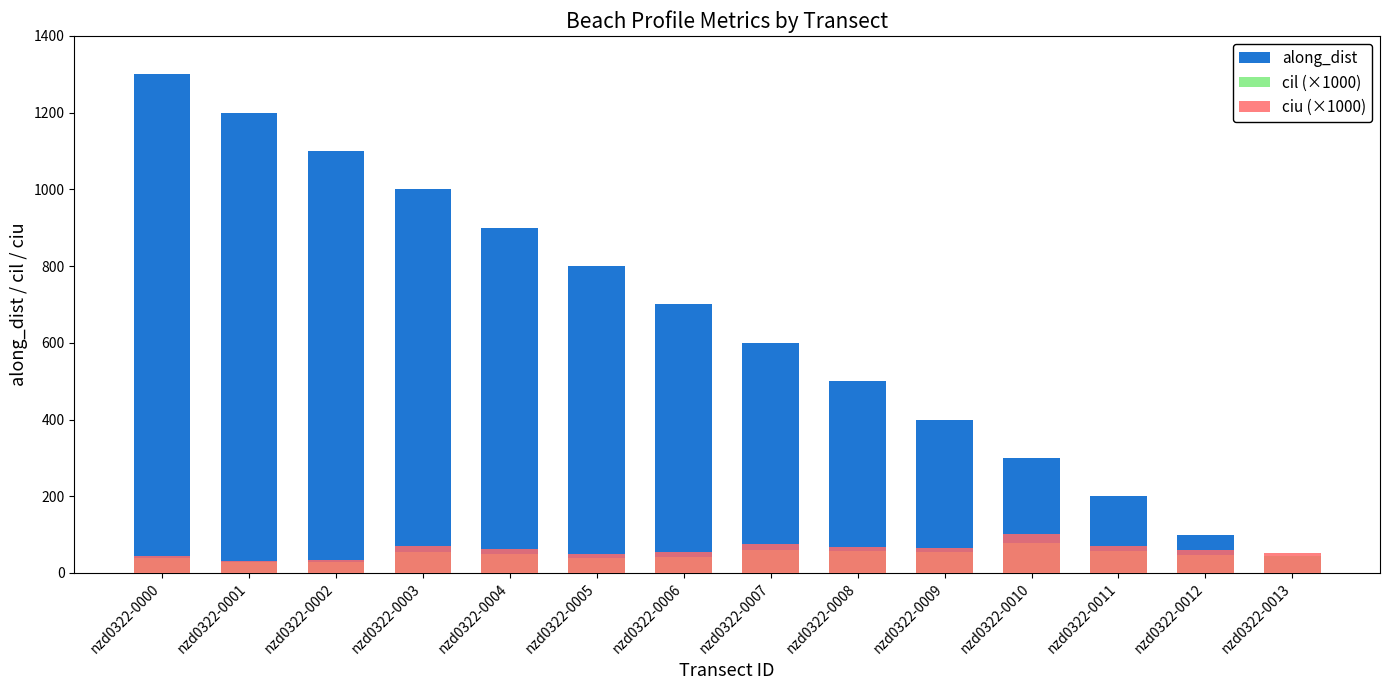

Reading left to right, transcribe all the data shown in this chart.

along_dist: nzd0322-0000=1299.9	nzd0322-0001=1199.9	nzd0322-0002=1099.9	nzd0322-0003=999.9	nzd0322-0004=899.9	nzd0322-0005=800.0	nzd0322-0006=700.0	nzd0322-0007=600.0	nzd0322-0008=500.0	nzd0322-0009=400.0	nzd0322-0010=300.0	nzd0322-0011=200.0	nzd0322-0012=100.0	nzd0322-0013=0.0
cil (×1000): nzd0322-0000=38.4	nzd0322-0001=29.0	nzd0322-0002=29.4	nzd0322-0003=54.2	nzd0322-0004=48.6	nzd0322-0005=39.6	nzd0322-0006=40.7	nzd0322-0007=61.0	nzd0322-0008=57.1	nzd0322-0009=55.2	nzd0322-0010=78.4	nzd0322-0011=58.4	nzd0322-0012=46.4	nzd0322-0013=44.0
ciu (×1000): nzd0322-0000=43.8	nzd0322-0001=30.8	nzd0322-0002=33.8	nzd0322-0003=70.3	nzd0322-0004=61.4	nzd0322-0005=49.9	nzd0322-0006=55.4	nzd0322-0007=74.2	nzd0322-0008=66.7	nzd0322-0009=64.7	nzd0322-0010=102.4	nzd0322-0011=70.8	nzd0322-0012=61.0	nzd0322-0013=52.8